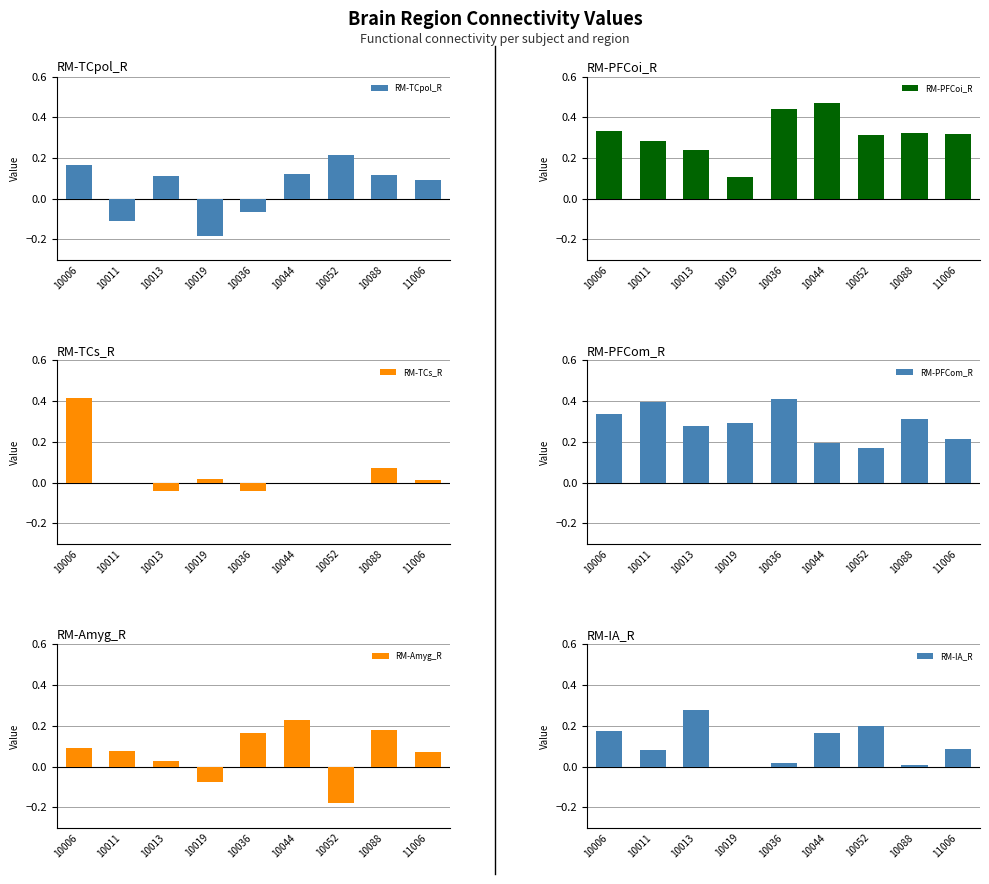

At how many categories does at least one series exceed 0?

9